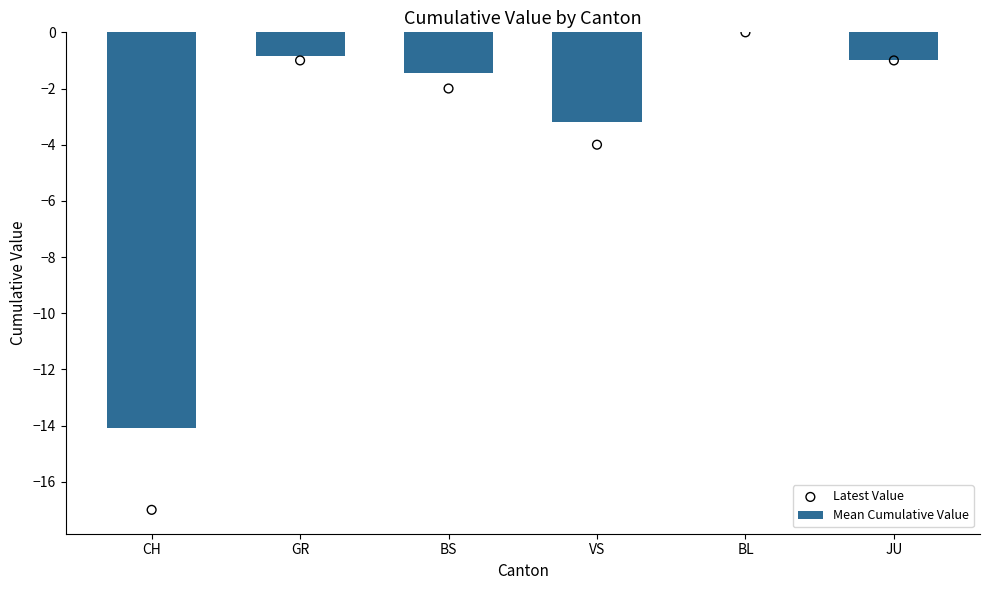

Which series reaches the maximum Y coordinate?

Mean Cumulative Value